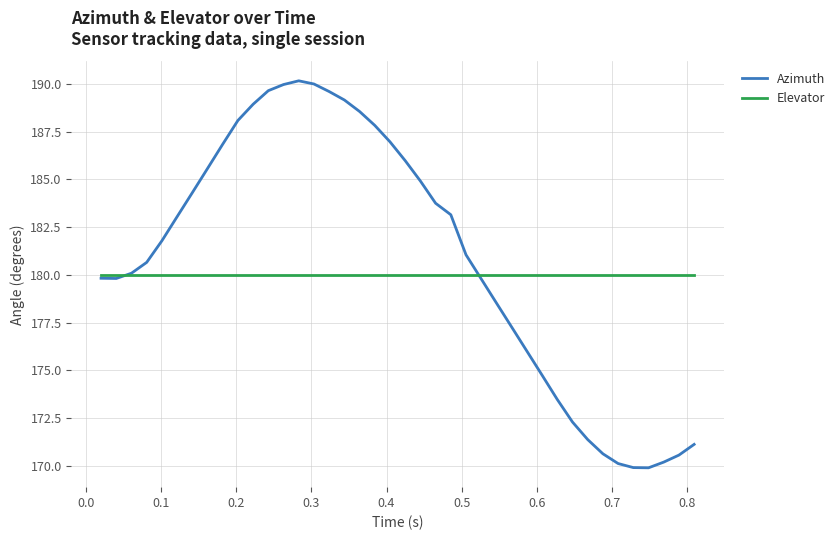

Rank the series by their average value, from highest to lowest.

Azimuth, Elevator